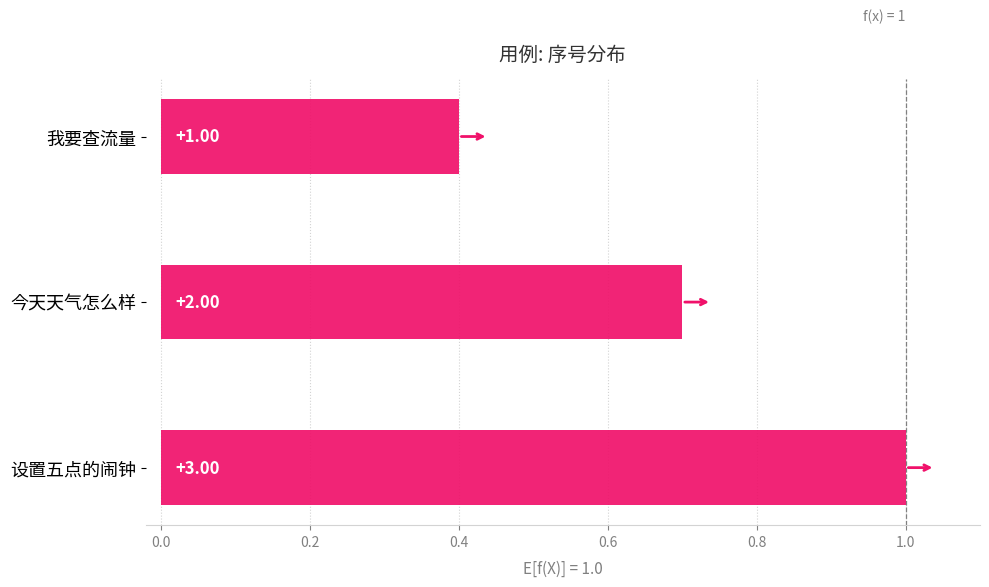

What is the difference between the second highest and minimum values?

1